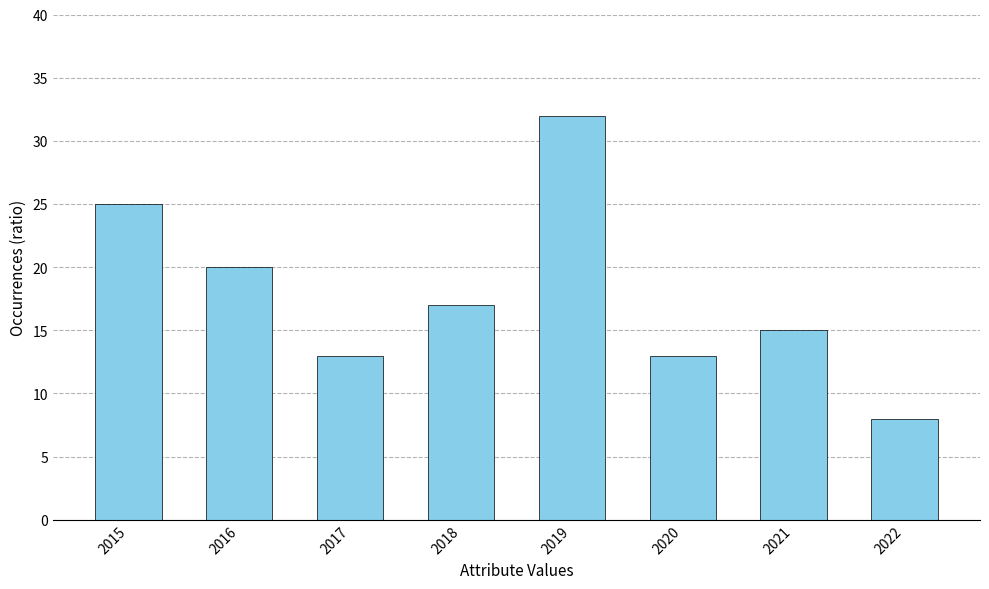

What is the difference between the second highest and second lowest values?

12